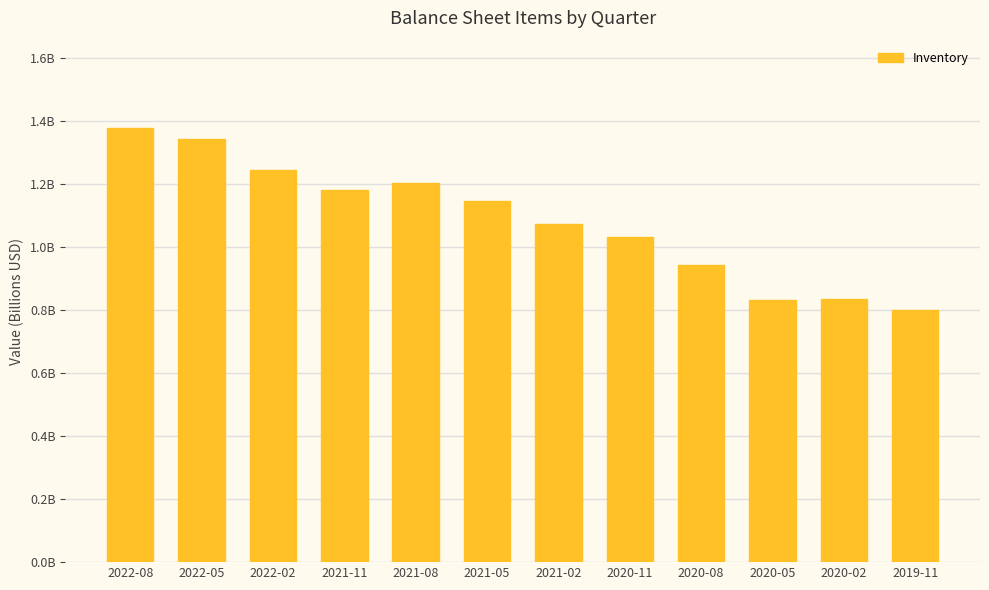

What is the label of the 3rd bar from the left?

2022-02